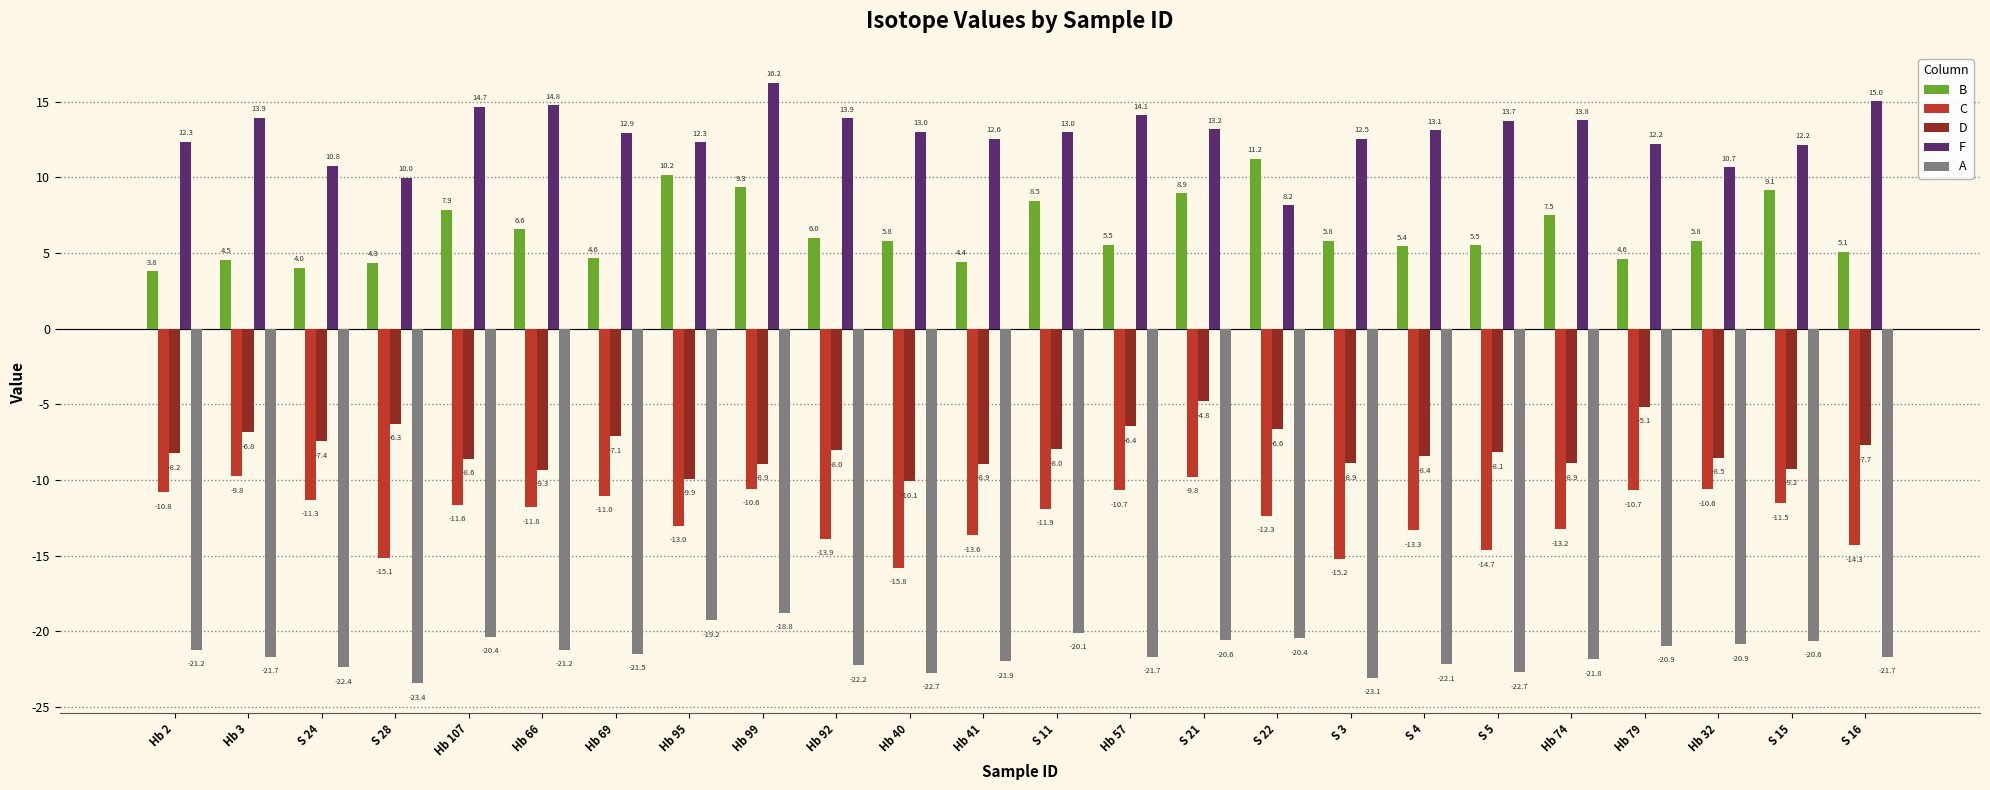

What position from the right is S 28?

21